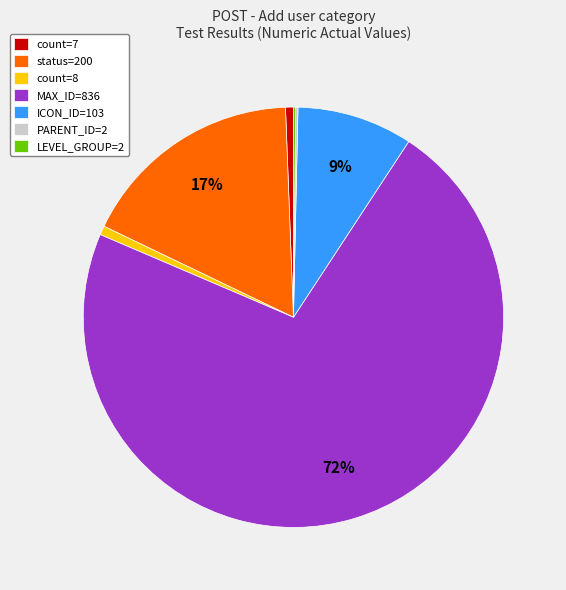

Which category accounts for the majority?

MAX_ID=836